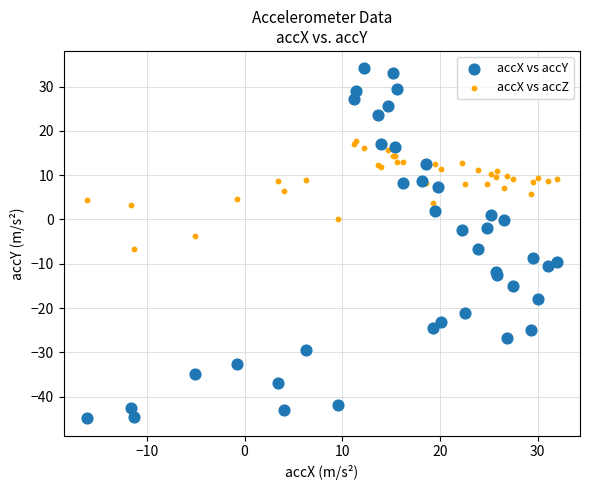

What is the X range (max minus min) for the scatter plot?

48.0